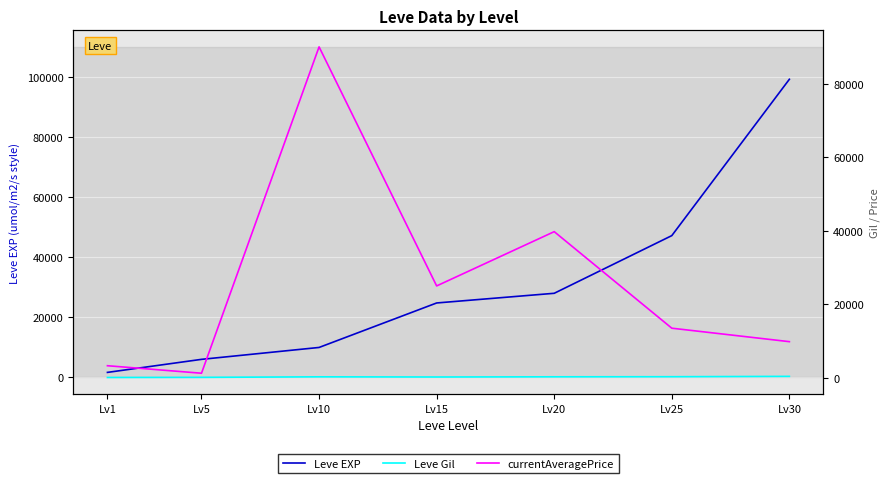

True or false: Leve Gil and currentAveragePrice intersect in this chart.

False